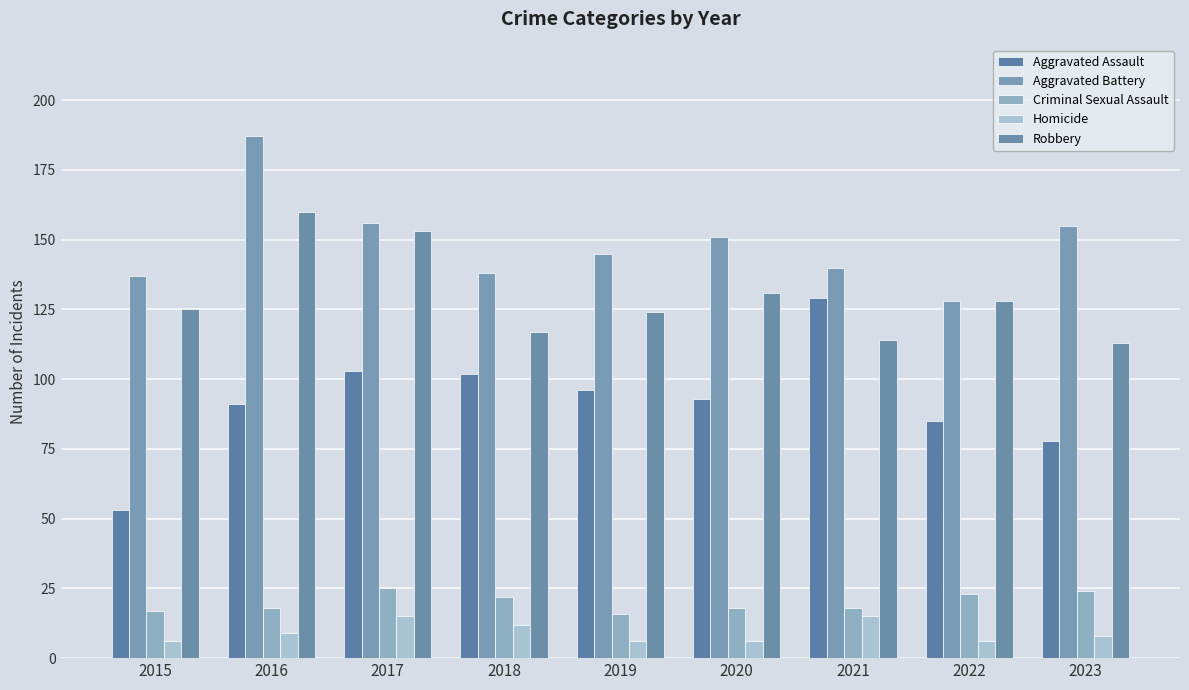

What is the greatest value displayed?

187